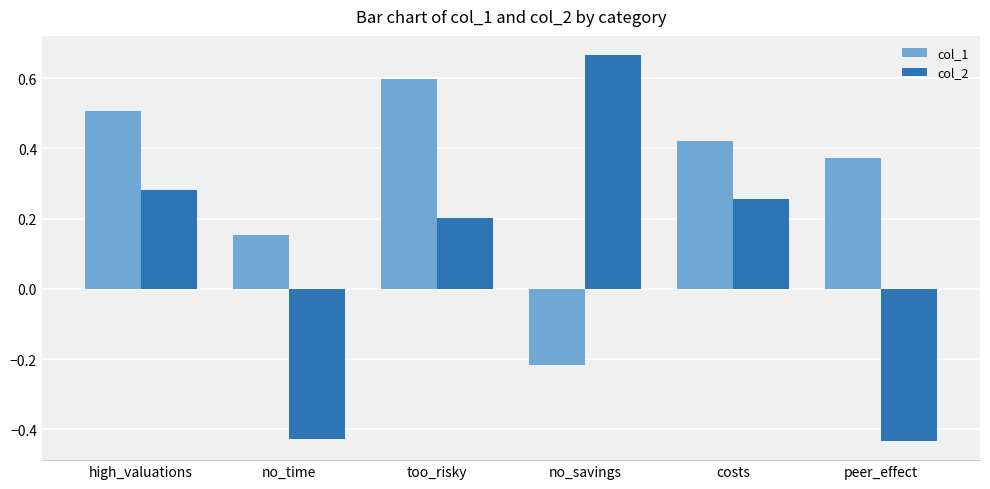

The col_2 series shows -0.6 at no_time. True or false?

False